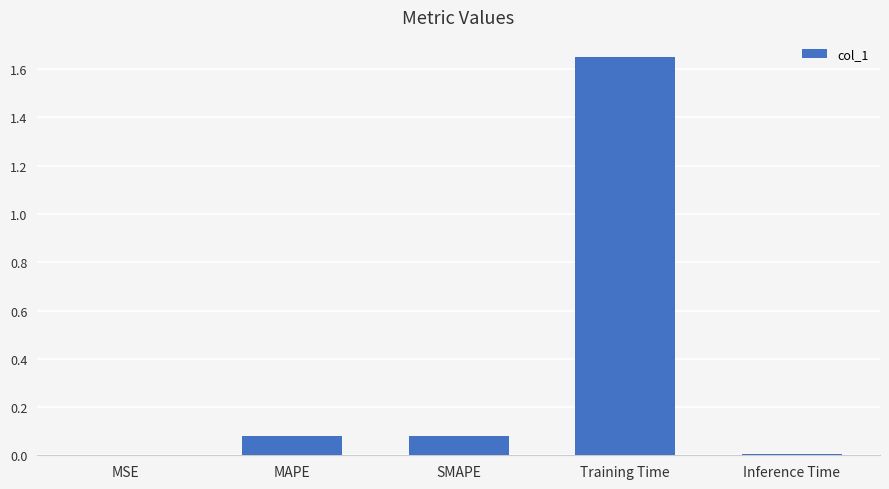

Which category has the highest value across all series?

Training Time